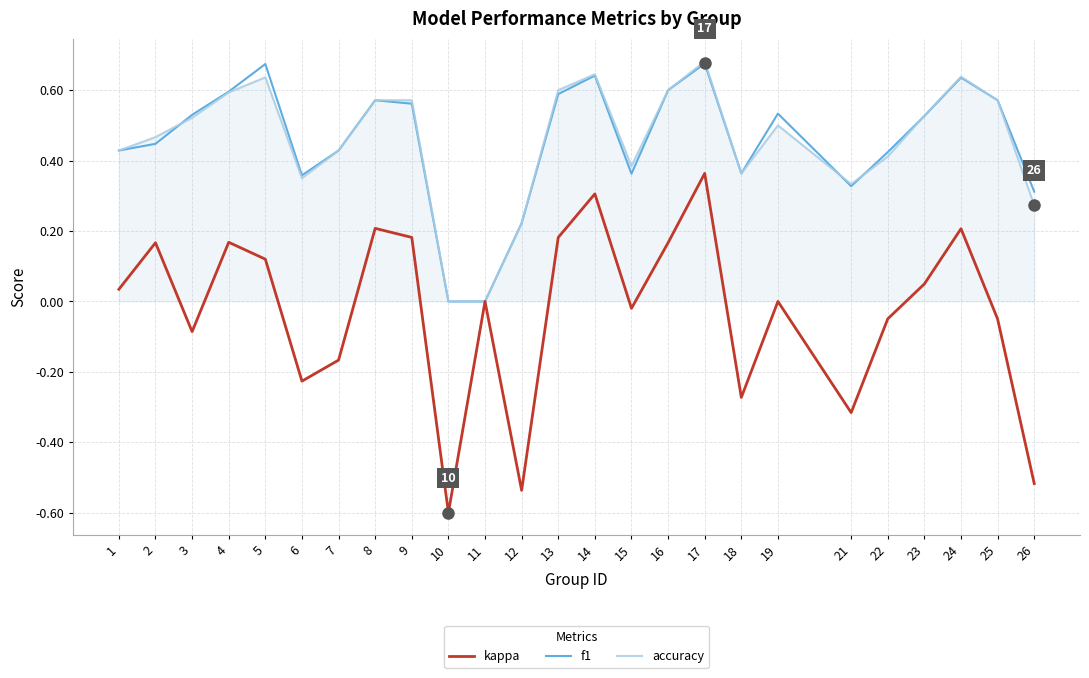

Does the chart display data point markers on the line(s)?

No